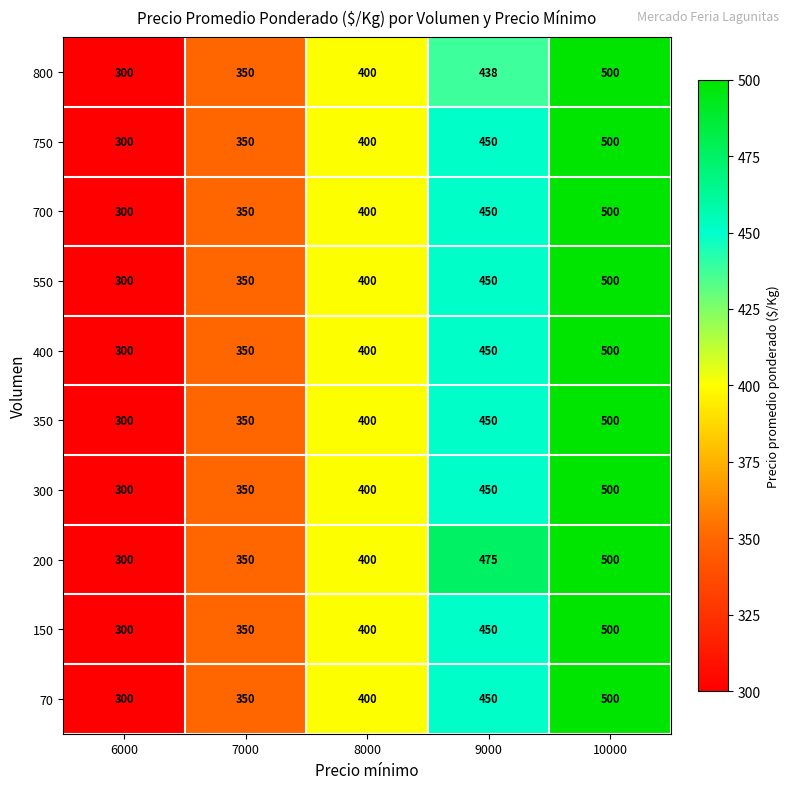

Is it true that 150 equals 500 at 10000?

True